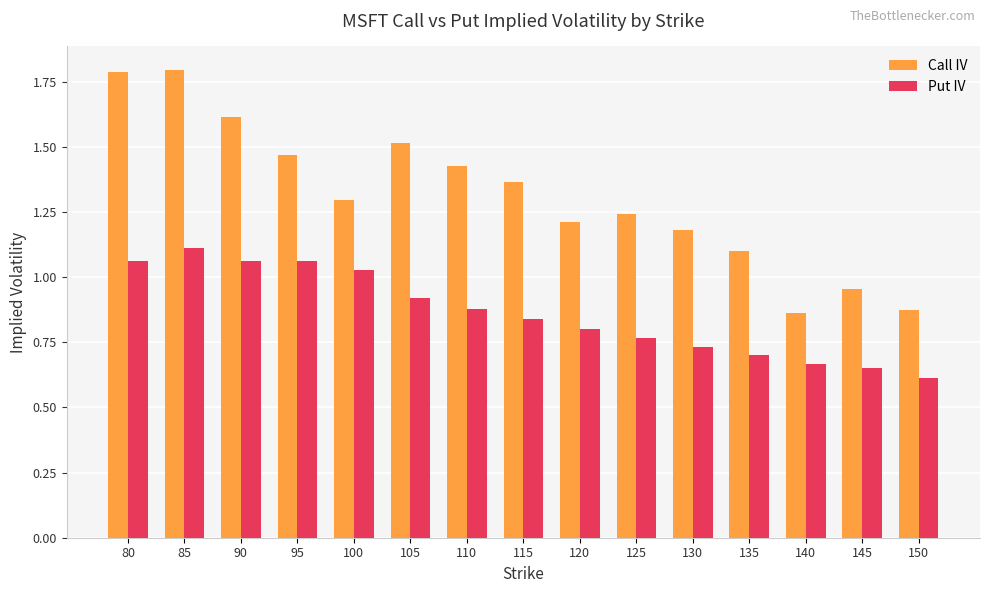

Which label corresponds to the smallest value in the chart?

150